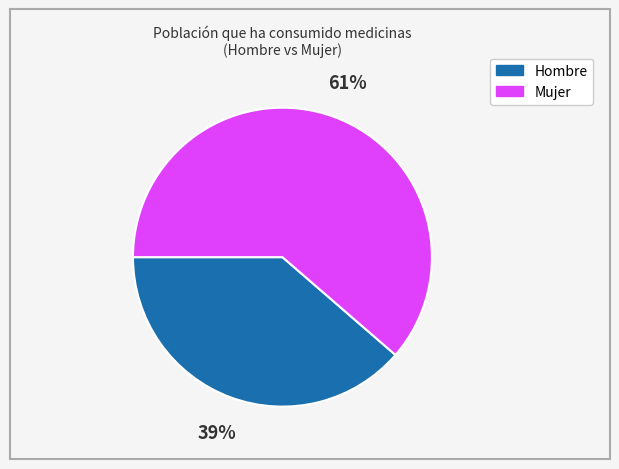

Does Hombre account for over 50% of the chart?

No